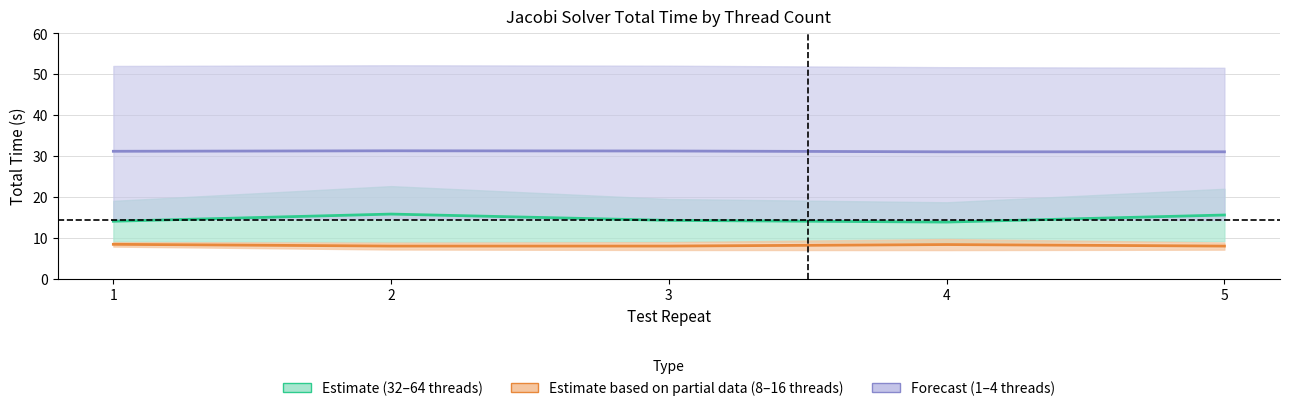

What is the difference between the highest and lowest values at 4?

22.7